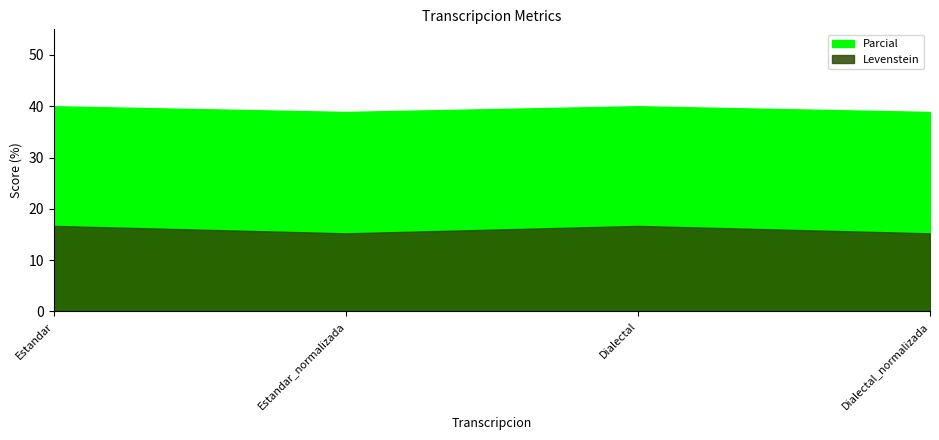

Reading right to left, extract all data points from this chart.

Levenstein: 15.2	16.7	15.2	16.7
Parcial: 38.9	40.0	38.9	40.0